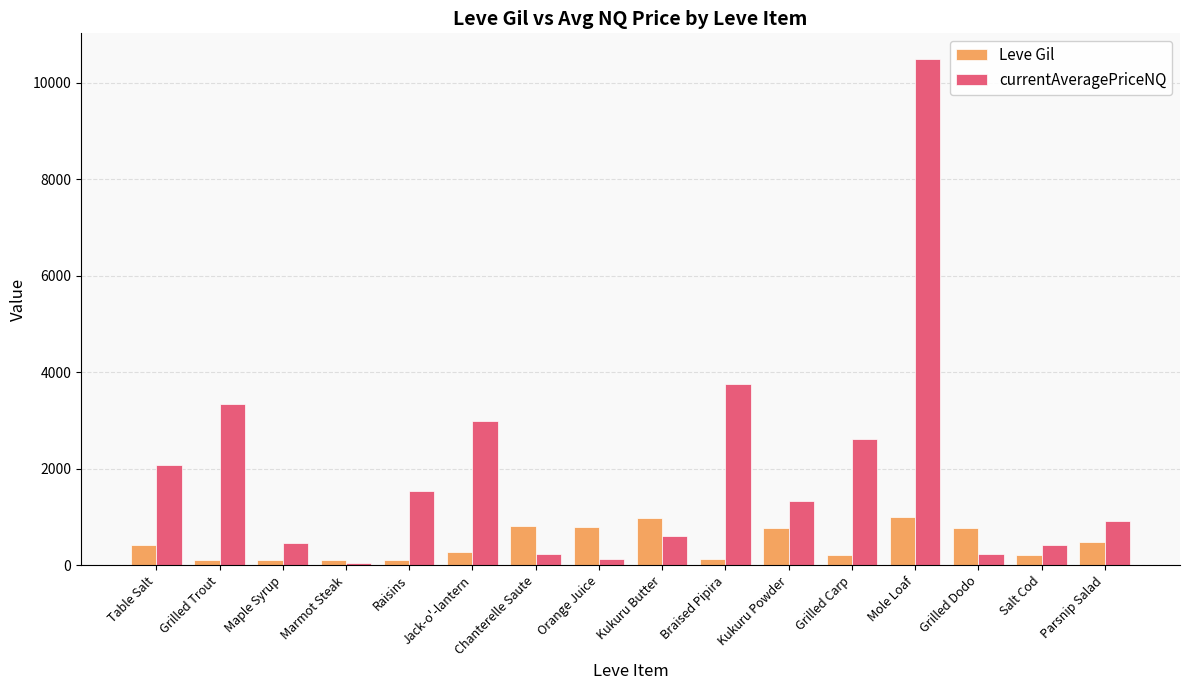

What are all the series names shown in the legend?

Leve Gil, currentAveragePriceNQ